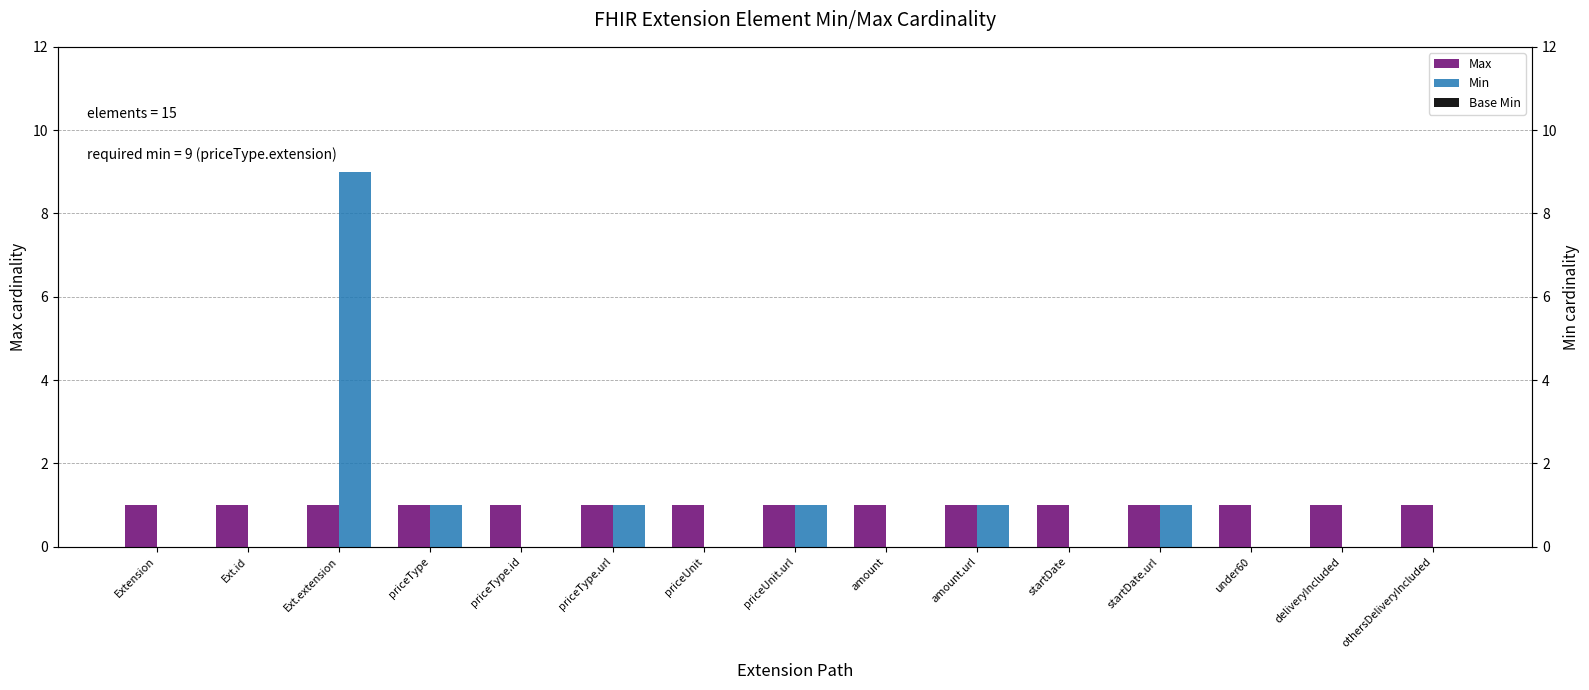

What is the maximum value shown in the chart?

9